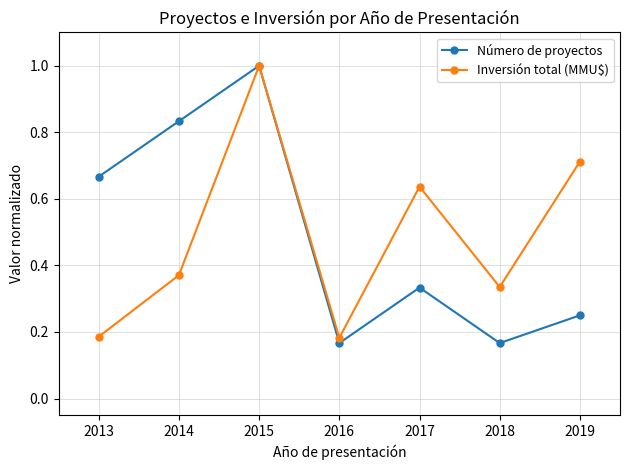

In Inversión total (MMU$), how many points are lower than both neighbors (excluding endpoints)?

2